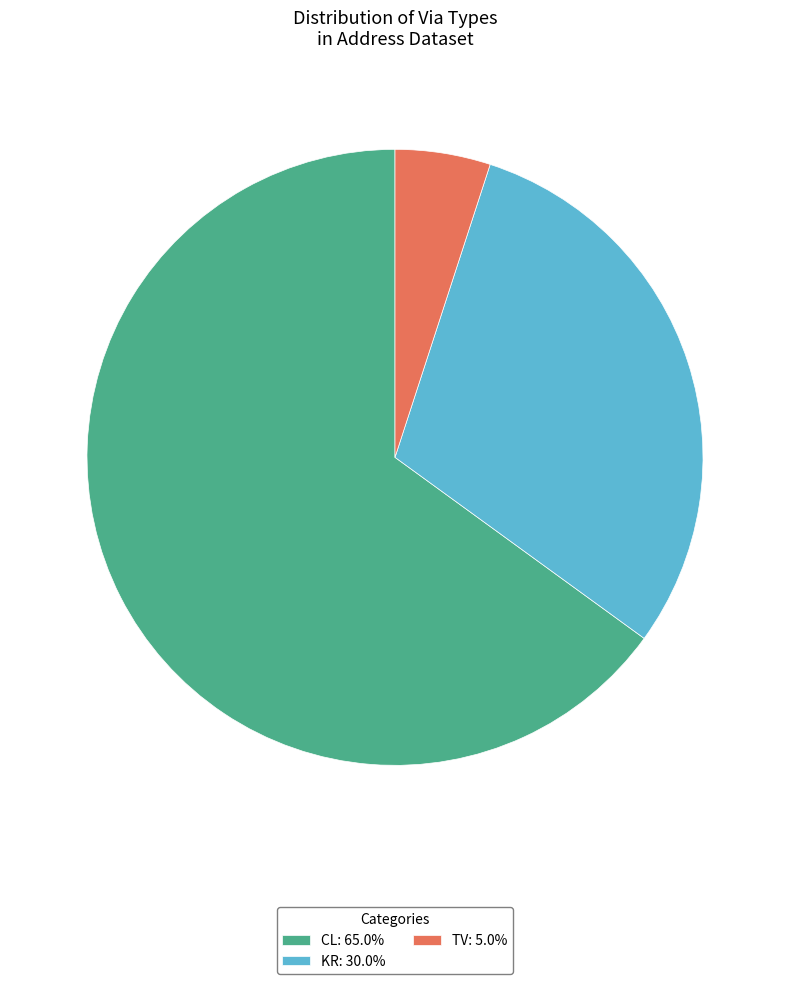

What is the smallest slice in the pie chart?

TV